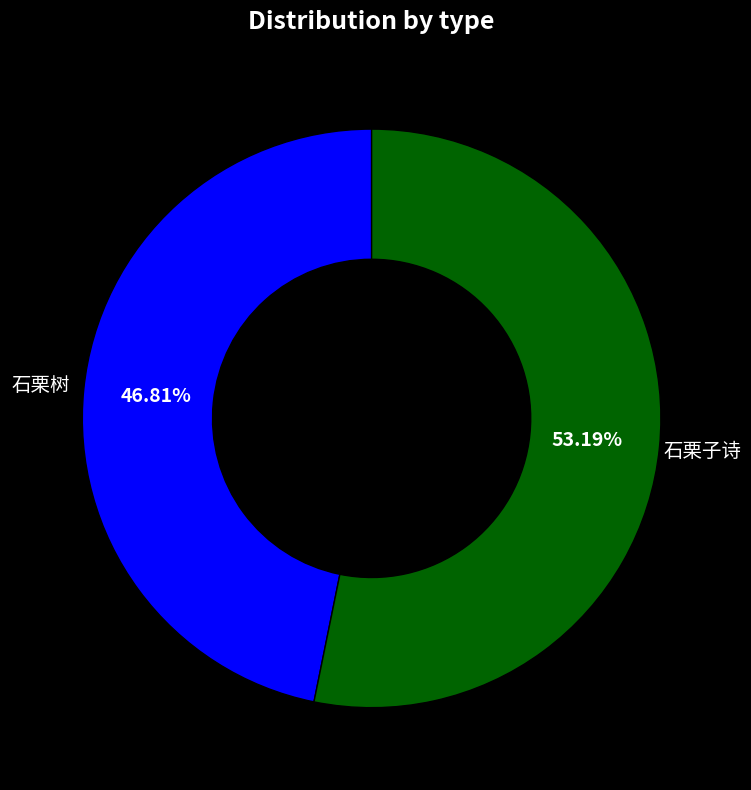

What percentage is NOT represented by 石栗子诗?

46.8%